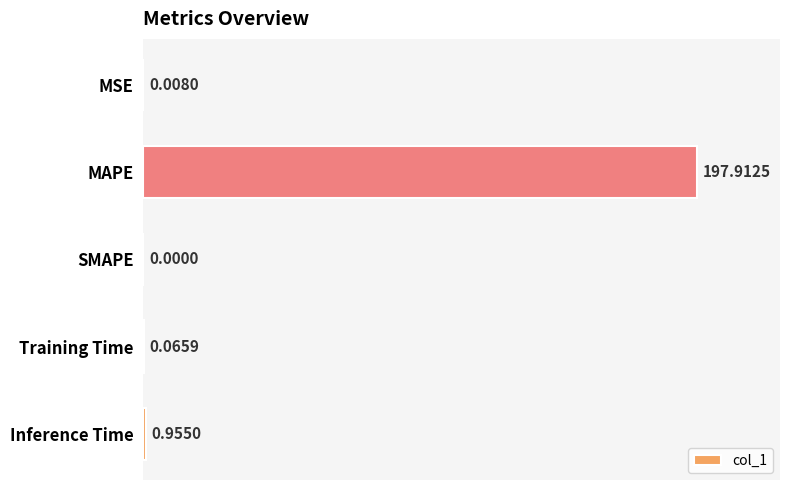

What is the change in value from MSE to MAPE?

+197.9